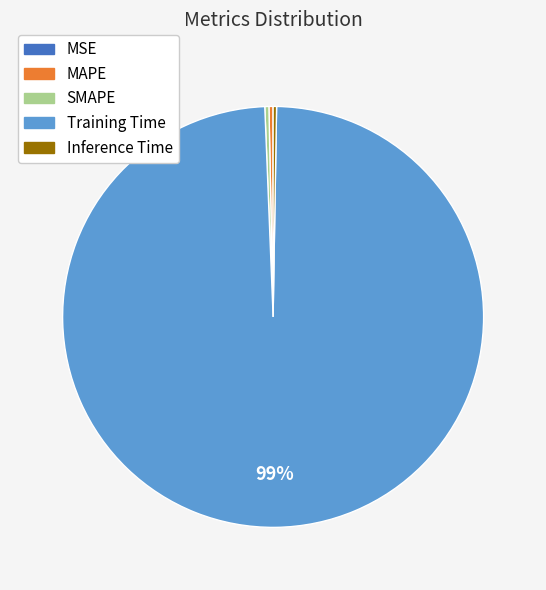

True or false: SMAPE accounts for 0% of the total.

True